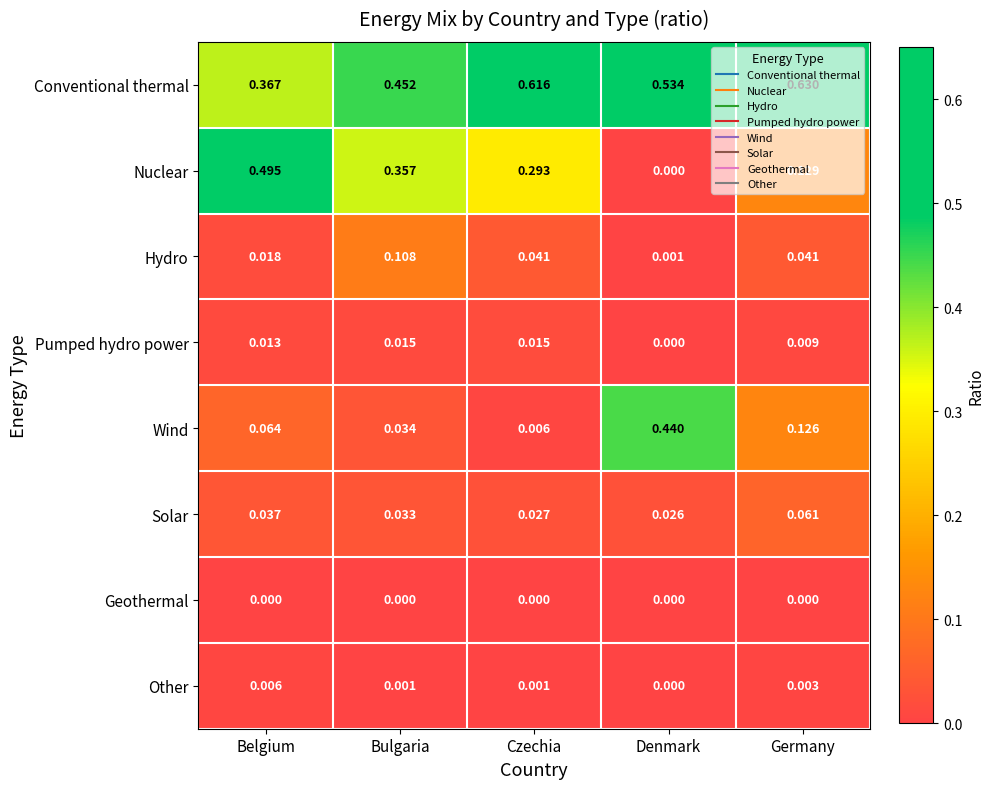

Rank the categories by Wind value from highest to lowest.

Denmark, Germany, Belgium, Bulgaria, Czechia